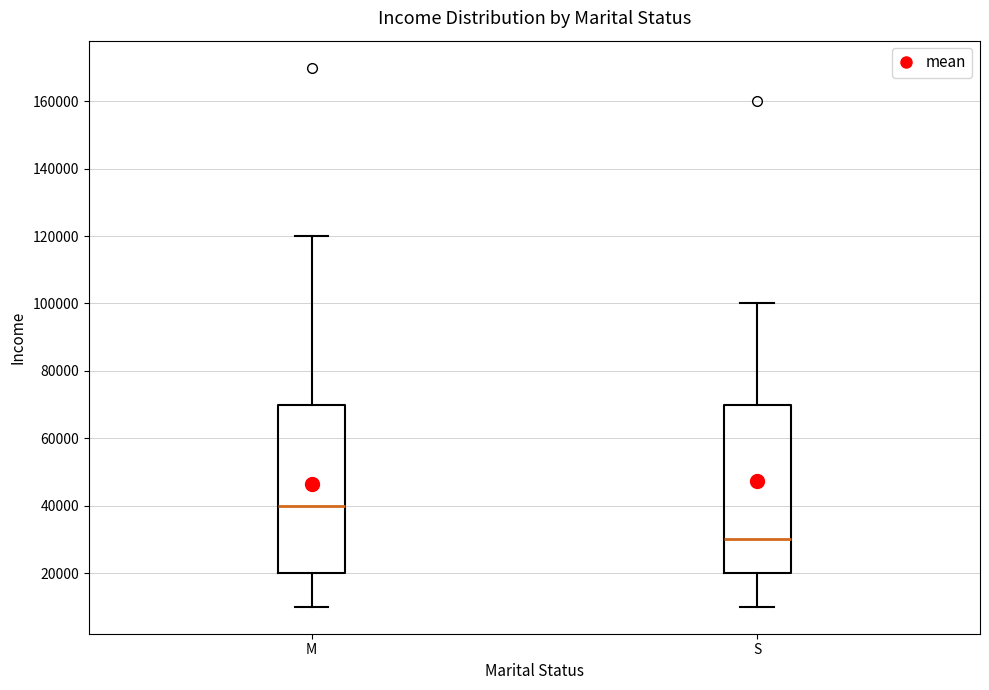

Reading left to right, transcribe this box plot: for each box, give where its median line is, the range the box spans, and where its two whiskers end, as read against the y-axis. The values are not printed on the chart, so give them approximately, as read against the axis.

M: median 40000, box 20000 to 70000, whiskers 10000 to 120000
S: median 30000, box 20000 to 70000, whiskers 10000 to 100000